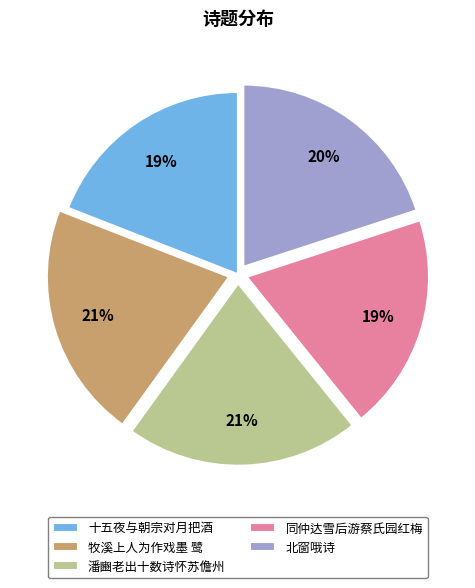

True or false: 十五夜与朝宗对月把酒 accounts for 5% of the total.

False